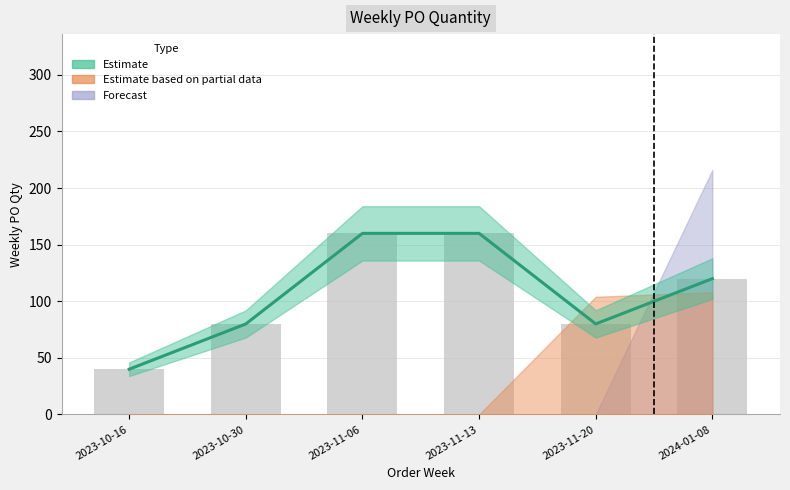

At which label does the data first exceed 120?

2023-11-06